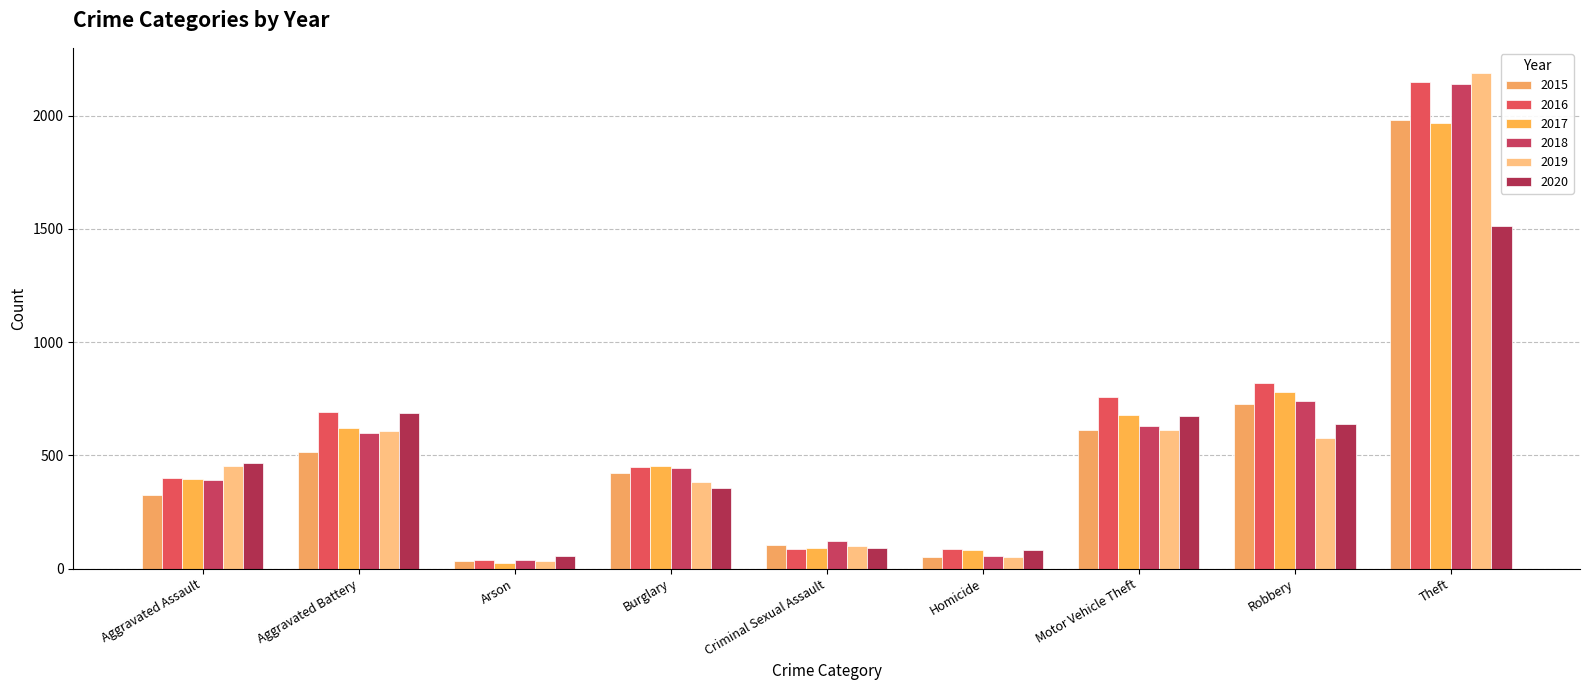

Rank the categories by 2015 value from lowest to highest.

Arson, Homicide, Criminal Sexual Assault, Aggravated Assault, Burglary, Aggravated Battery, Motor Vehicle Theft, Robbery, Theft